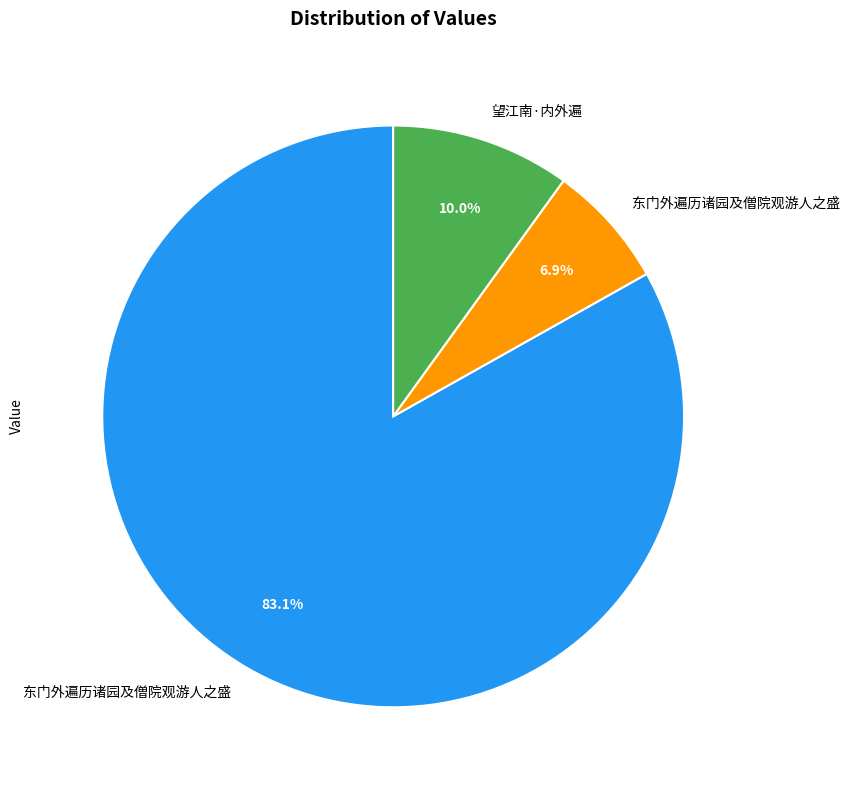

Is there any slice that represents more than half of the pie?

Yes